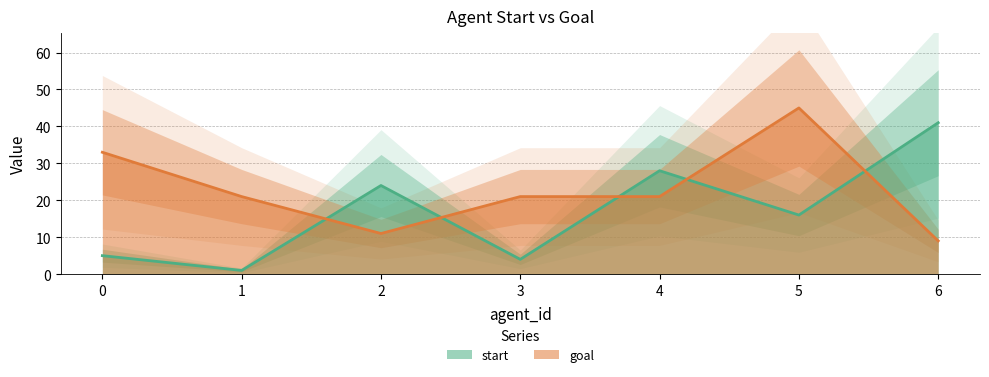

What is the value of the start point at the 4th from the left?

4